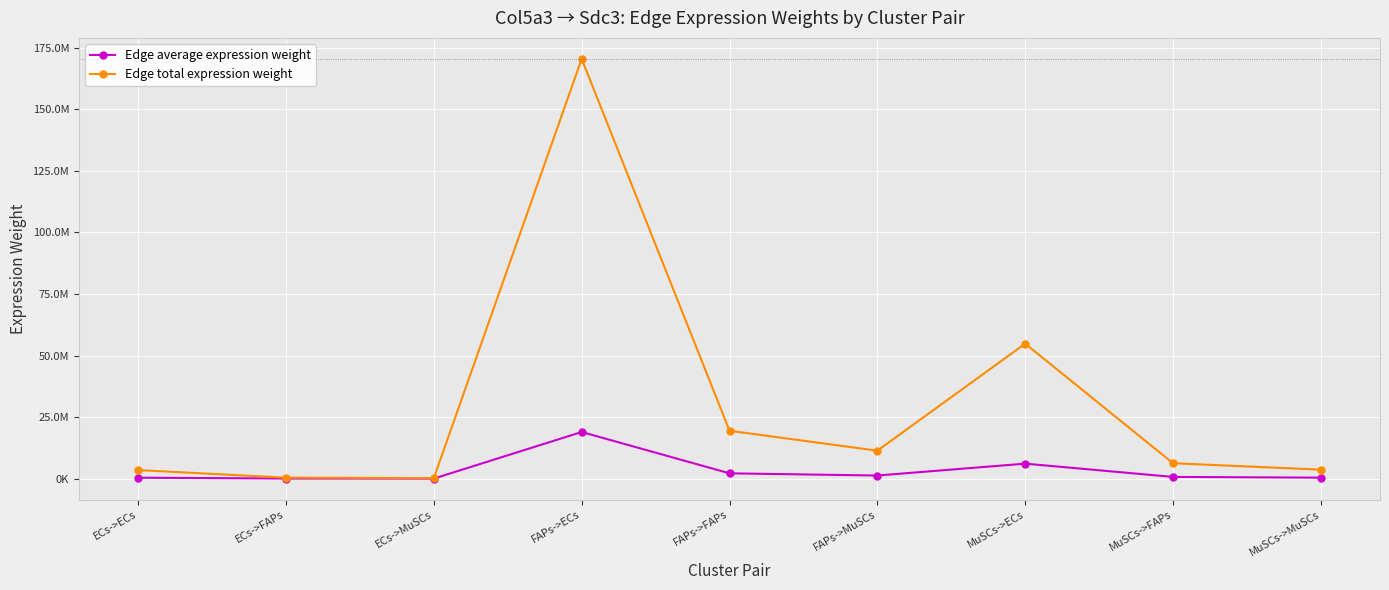

The value of Edge average expression weight at MuSCs->ECs is 6093126.9. True or false?

True